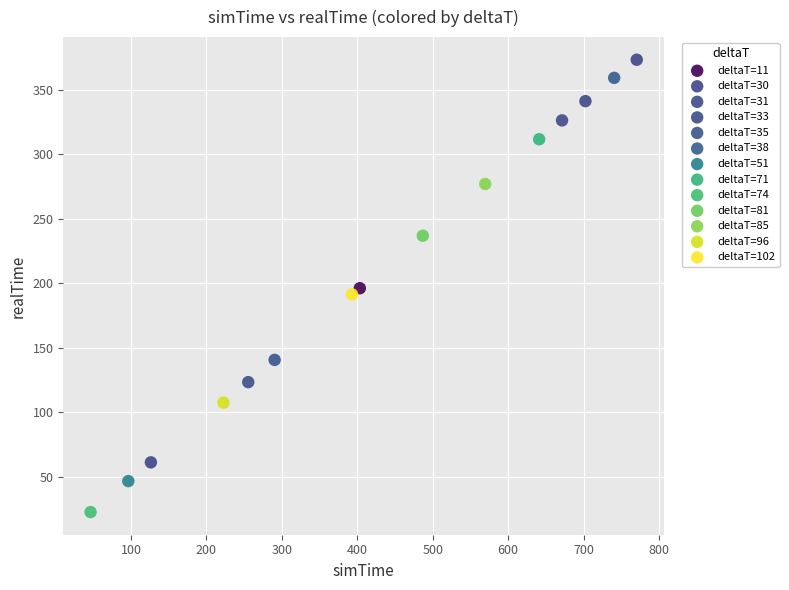

Which series reaches the maximum Y coordinate?

deltaT=30